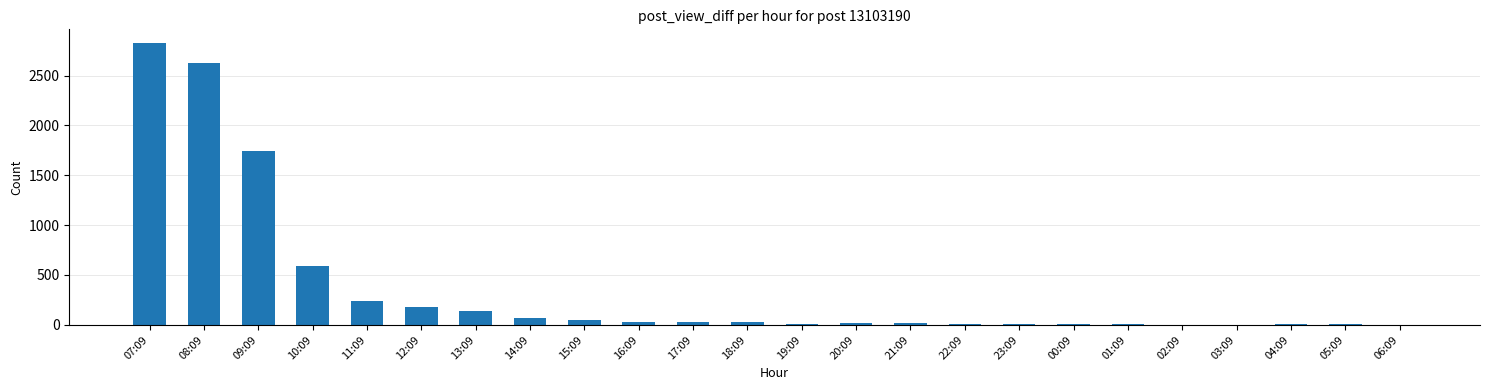

What is the change in value from 07:09 to 14:09?

-2757